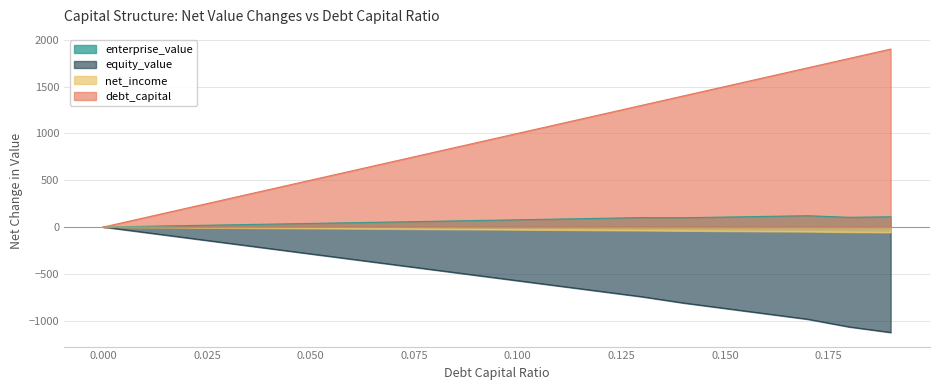

Between 0.17 and 0.06, which is larger?

0.17